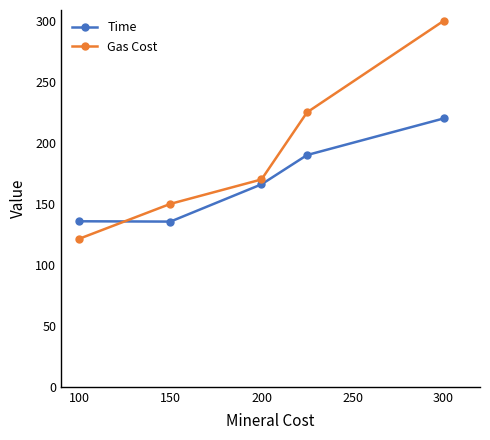

Rank the series by their average value, from lowest to highest.

Time, Gas Cost